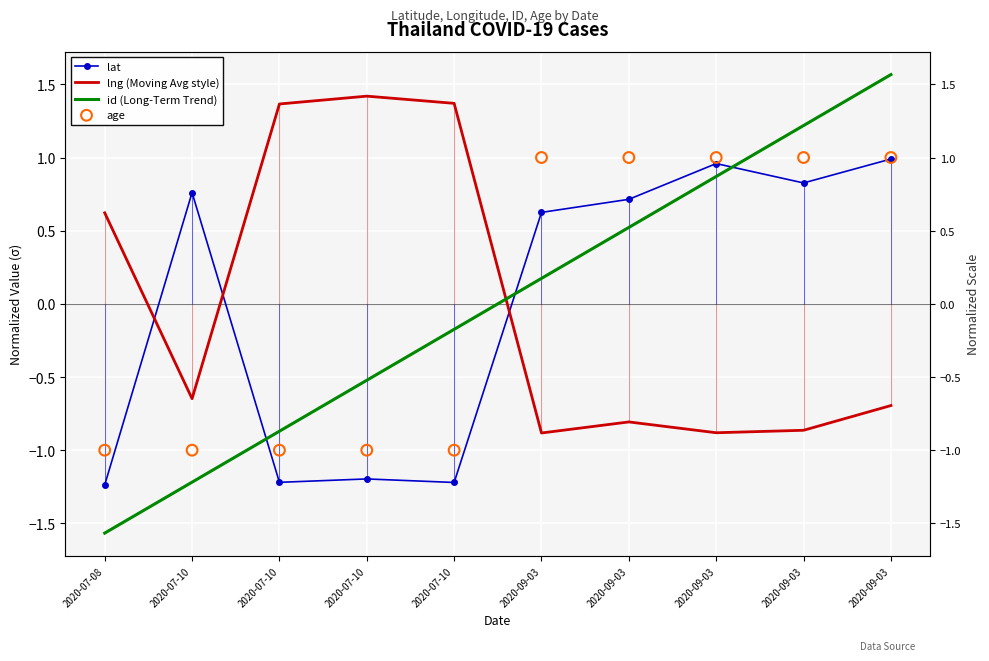

Is the value of lng (Moving Avg style) at 2020-07-10 greater than the value of lat at 2020-09-03?

No